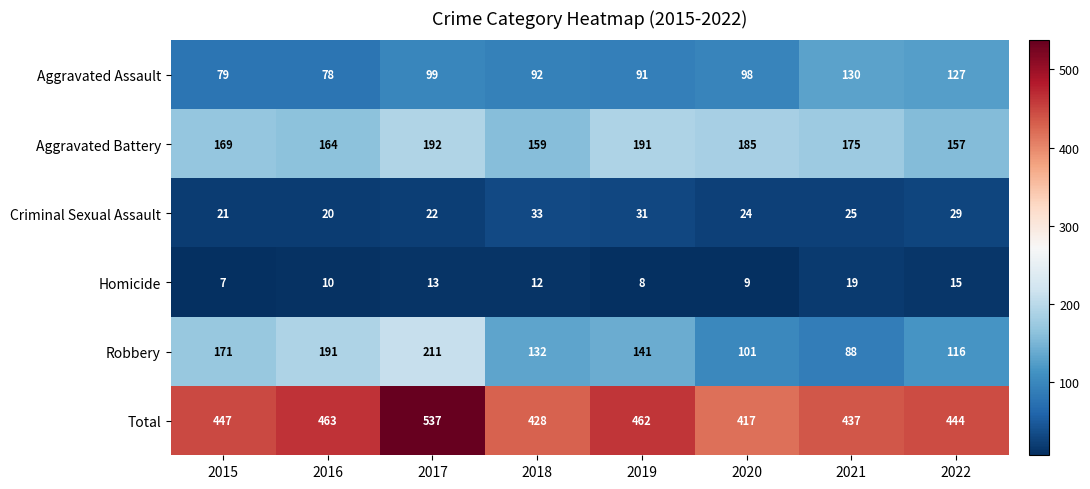

Rank the series at 2018 from highest to lowest value.

Total, Aggravated Battery, Robbery, Aggravated Assault, Criminal Sexual Assault, Homicide